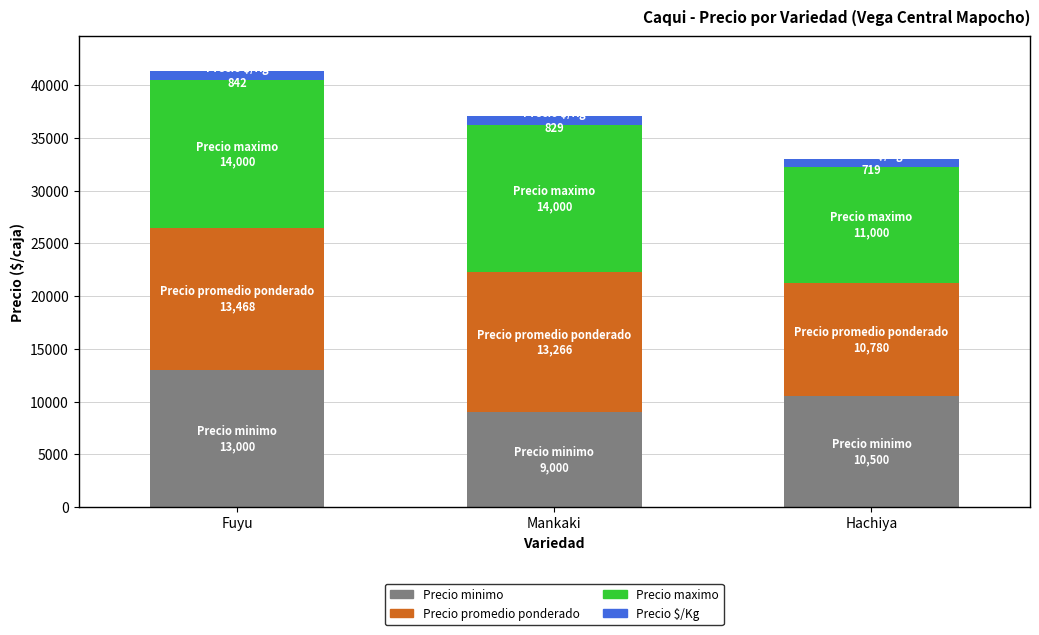

The value of Precio minimo at Mankaki is 4112. True or false?

False